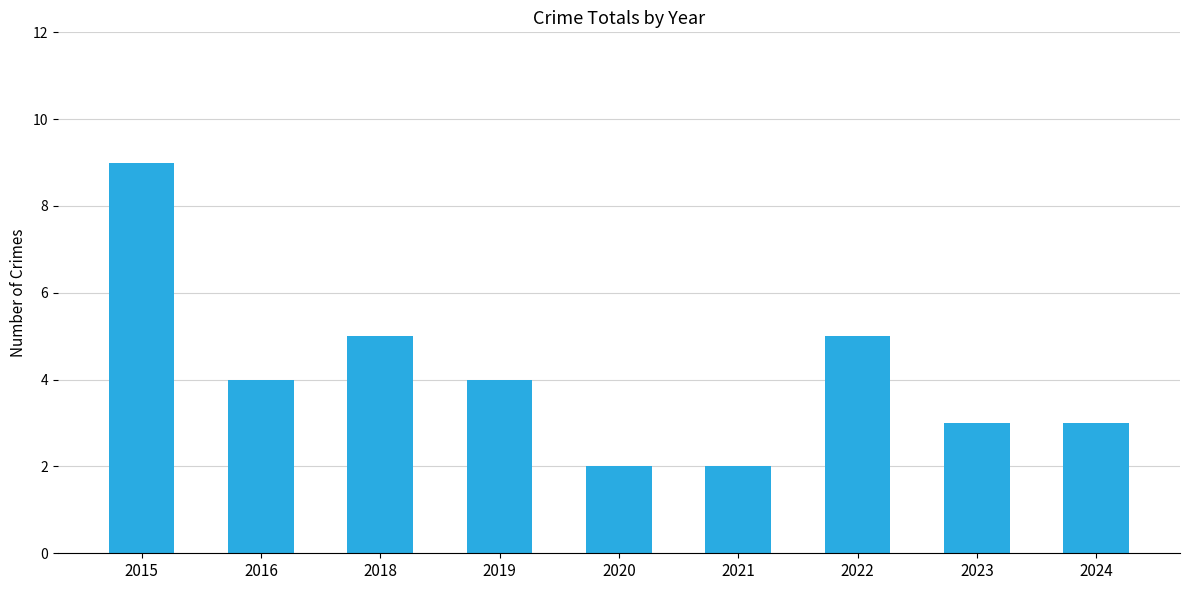

Does the chart contain any negative values?

No